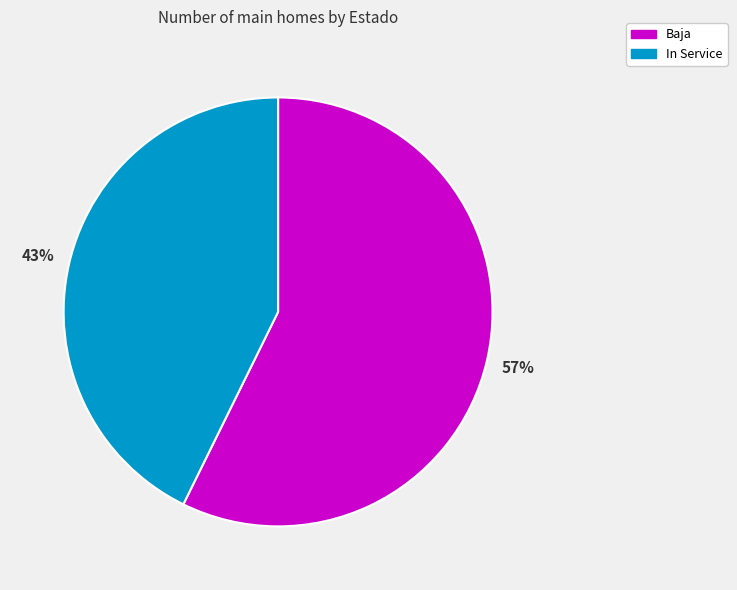

Which category has the smallest portion of the pie?

In Service